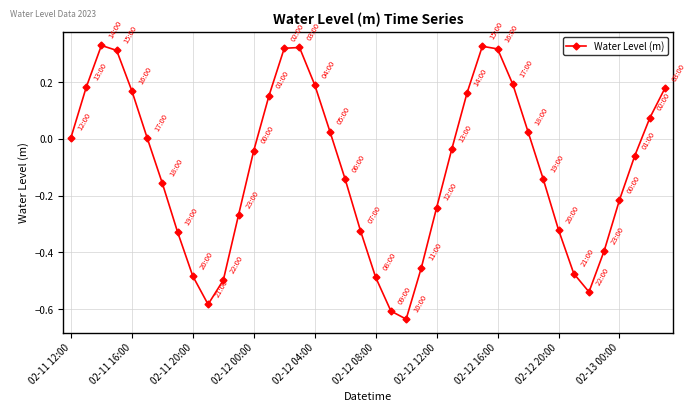

What is the difference between the second highest and second lowest values?

0.9